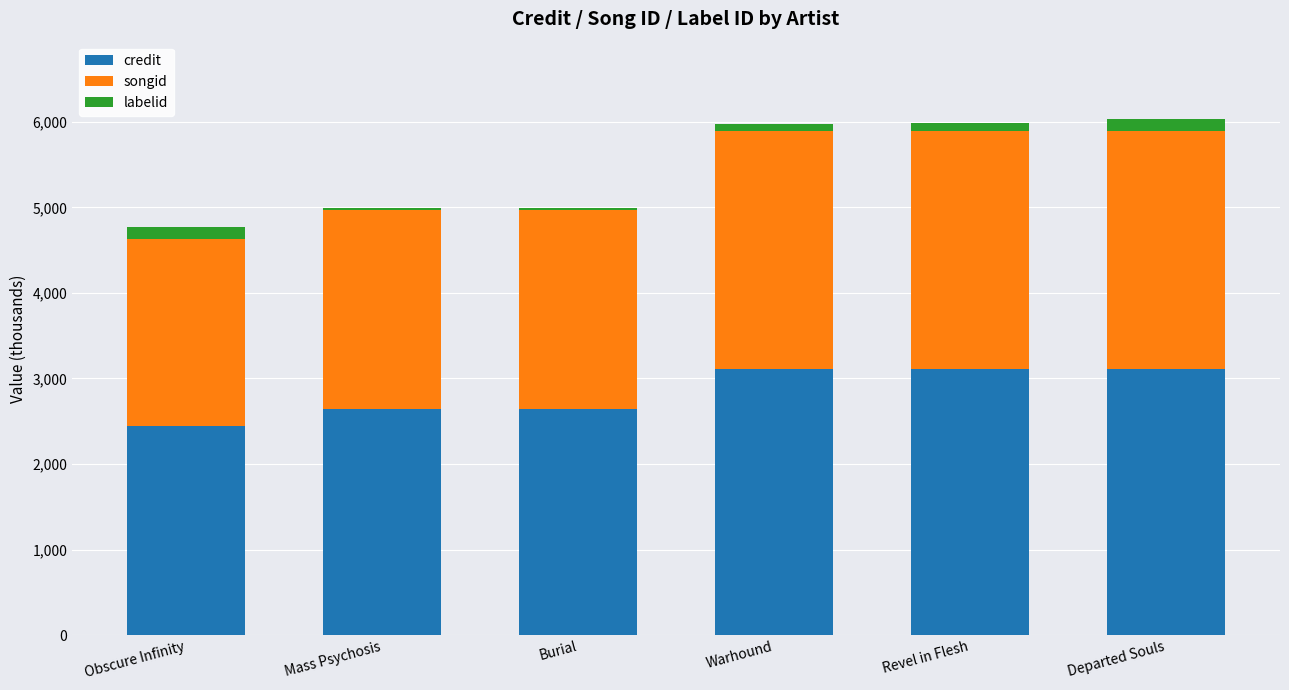

What is the difference between the maximum and minimum values in the credit series?

668.4